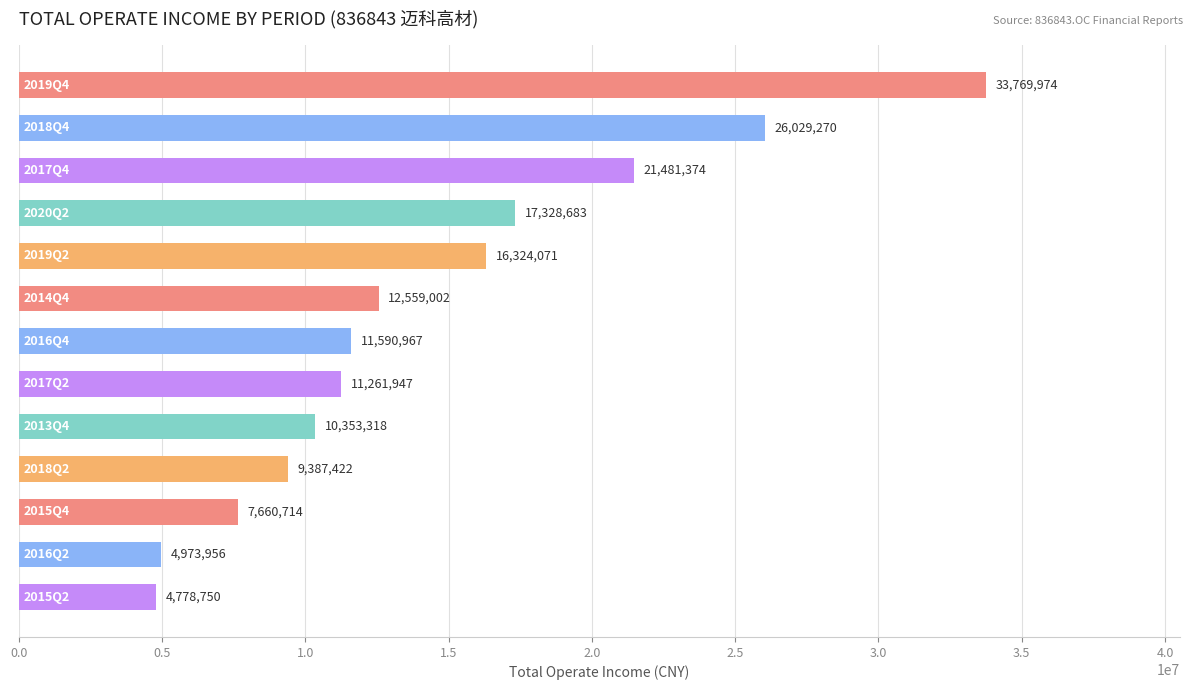

What is the value of the 4th bar from the top?

17328682.5